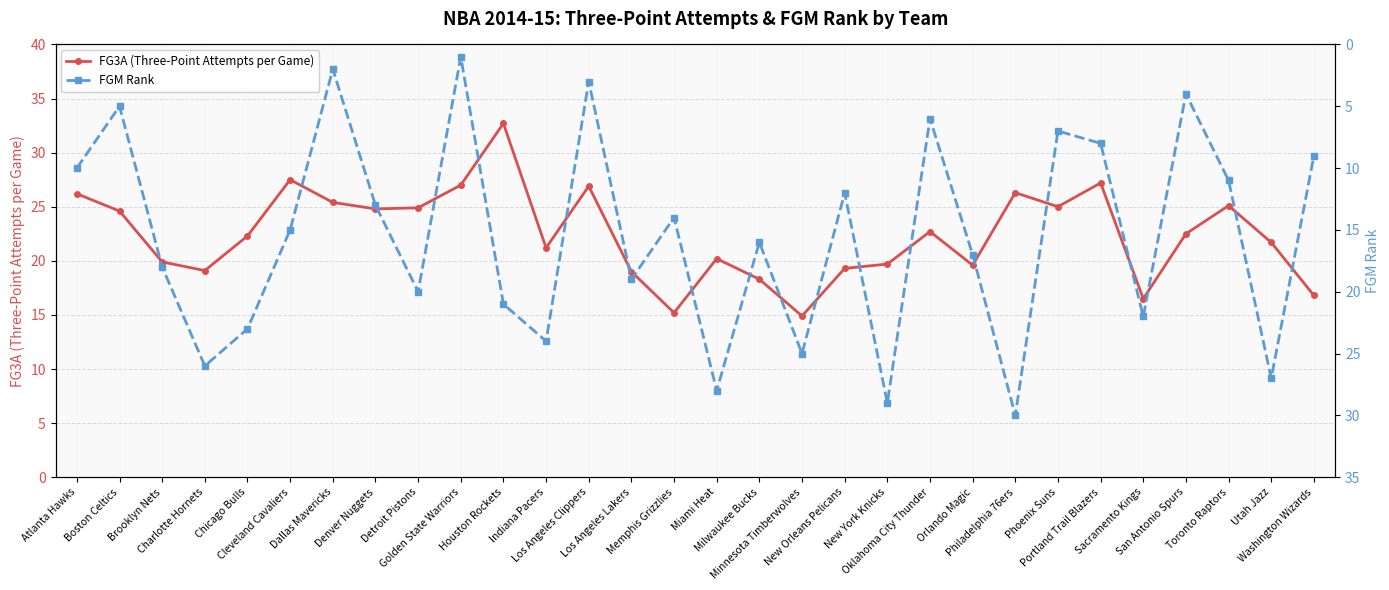

What is the maximum value for FGM Rank?

30.0